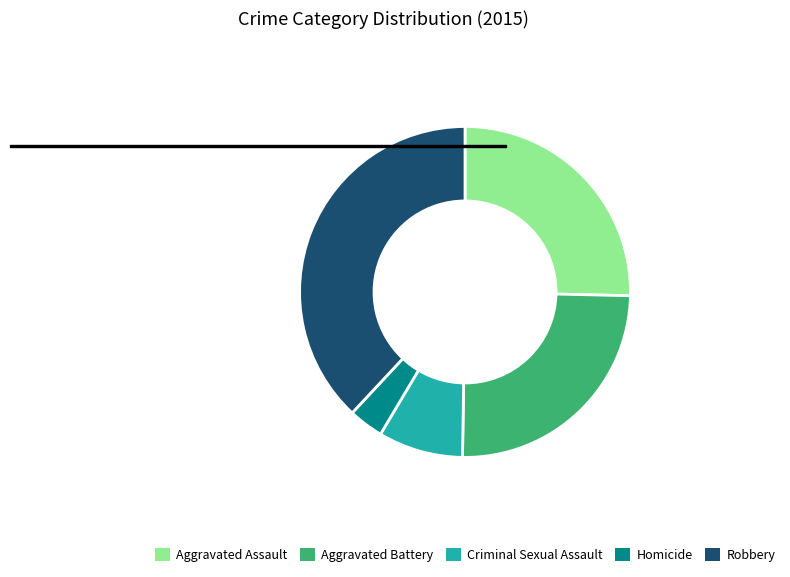

What is the ratio of the value at Homicide to the value at Robbery?

0.1